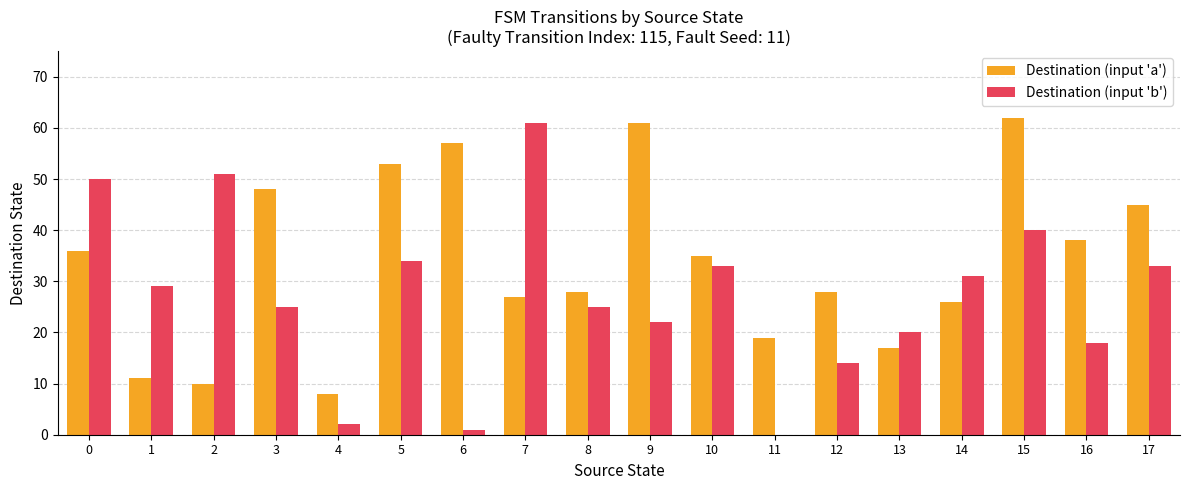

Is it true that Destination (input 'b') equals 35 at 11?

False